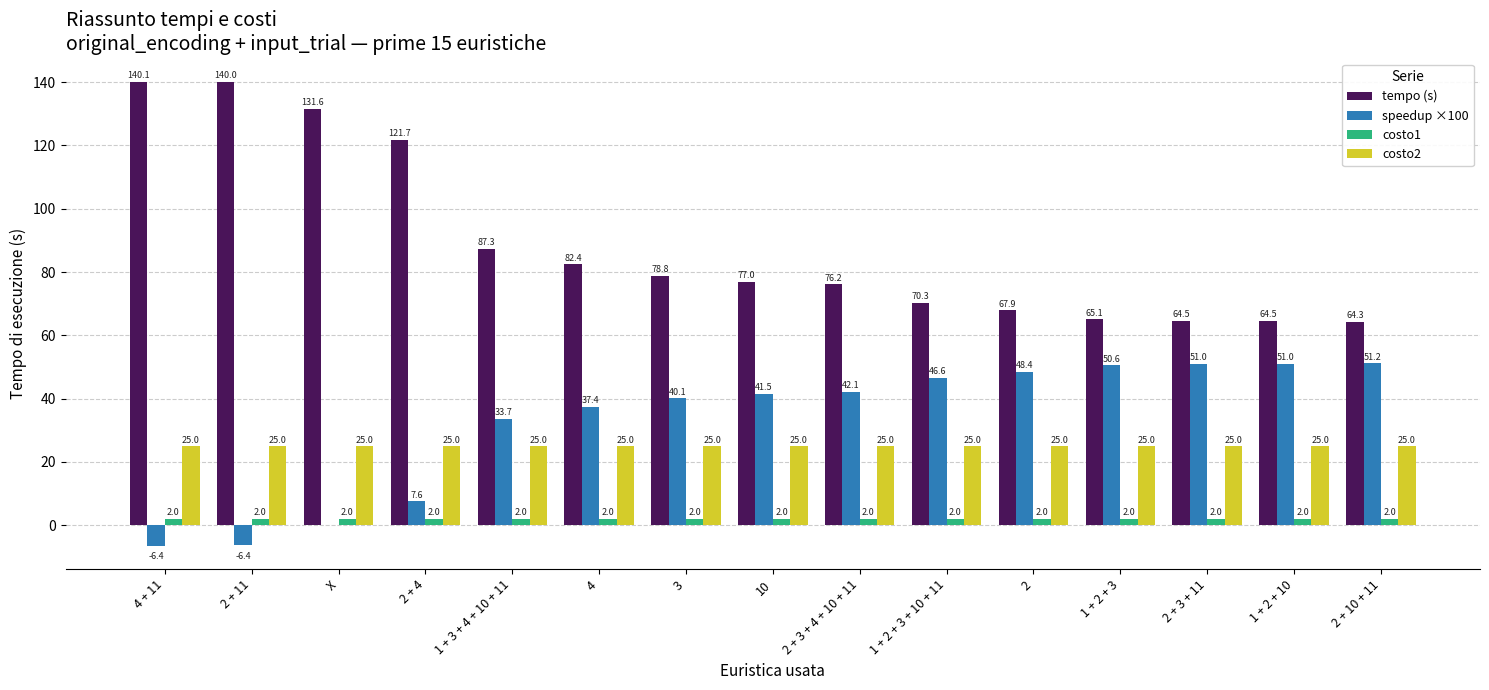

The speedup ×100 series shows 51.2 at 2 + 10 + 11. True or false?

True